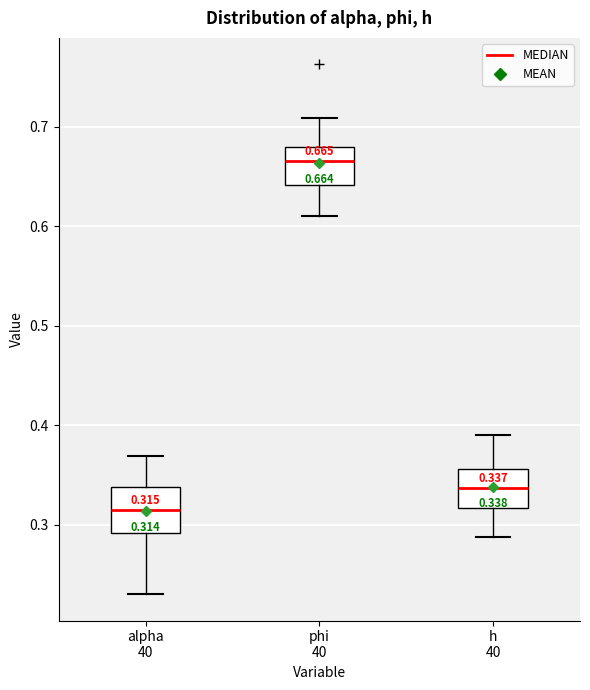

Which box's median line is the highest?

phi 40